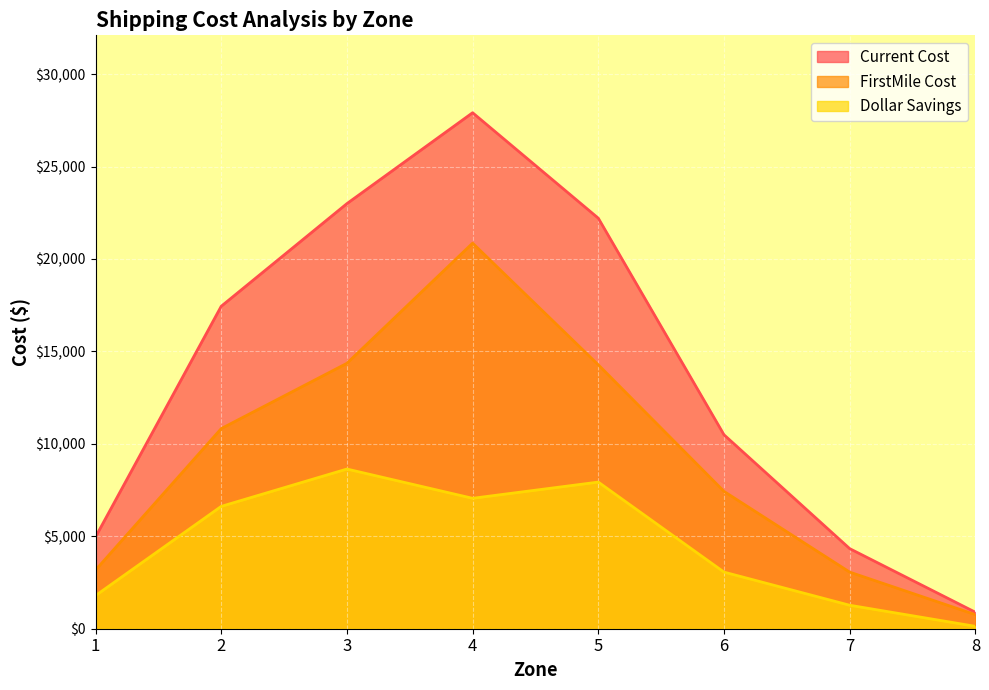

How many data points does each series have?

8